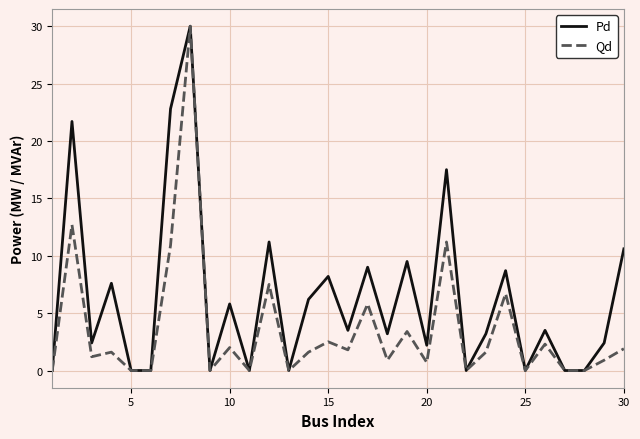

What are all the series names shown in the legend?

Pd, Qd